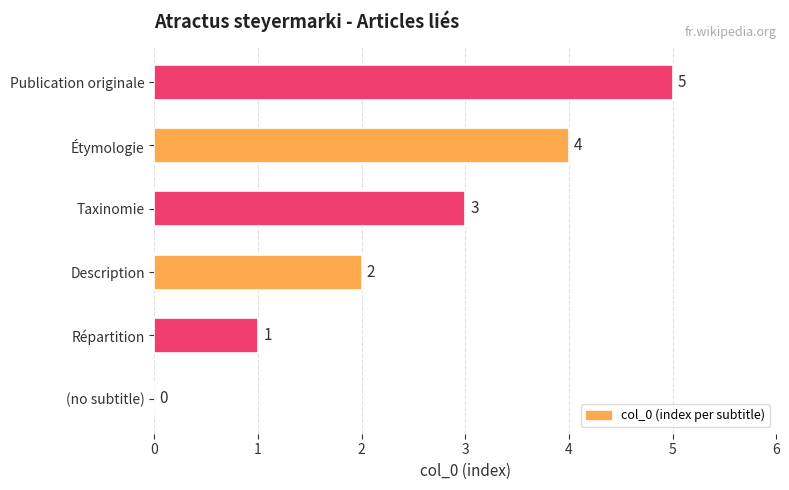

The value at Publication originale is 2. True or false?

False